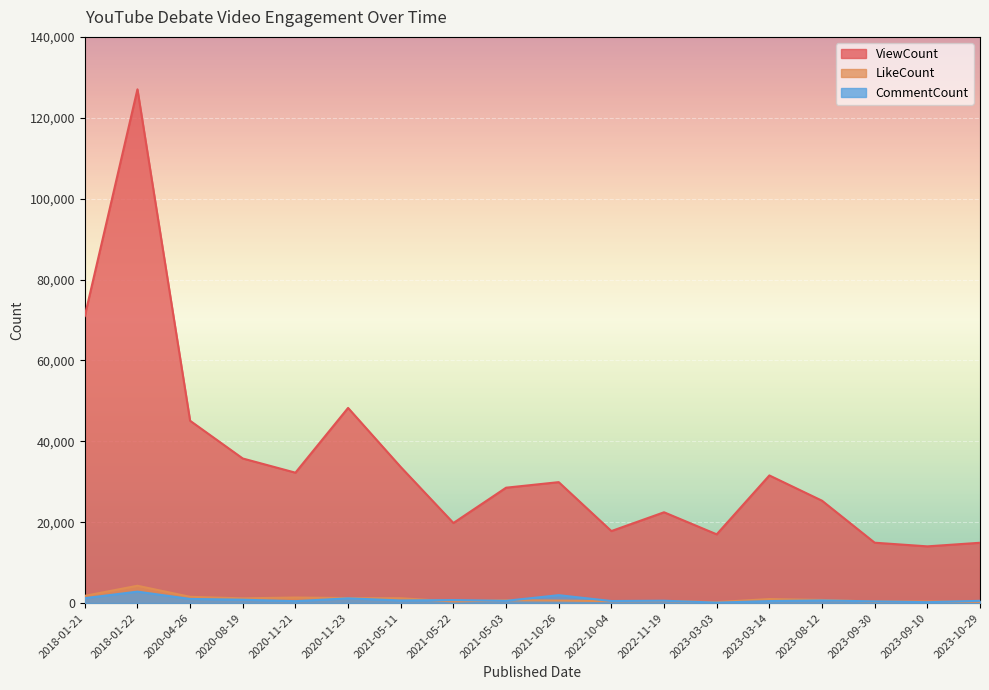

At 2020-11-21, list the series in order from smallest to largest.

CommentCount, LikeCount, ViewCount